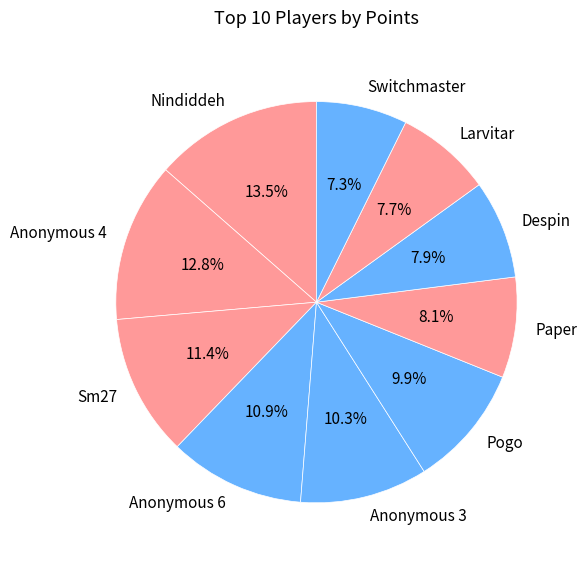

Approximately how many times larger is the value at Anonymous 3 compared to Larvitar?

1.3